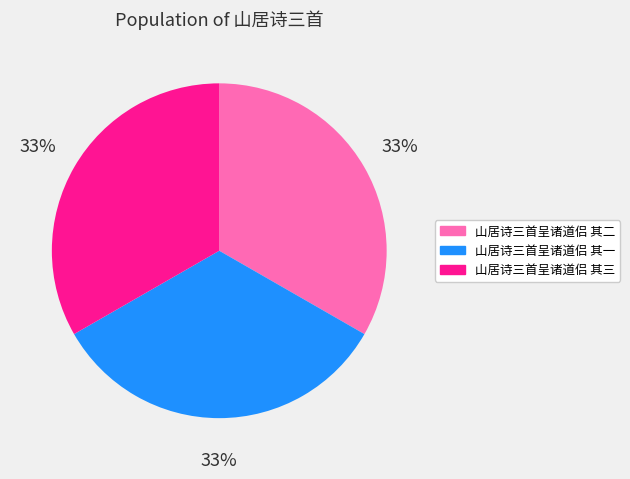

Is there any slice that represents more than half of the pie?

No